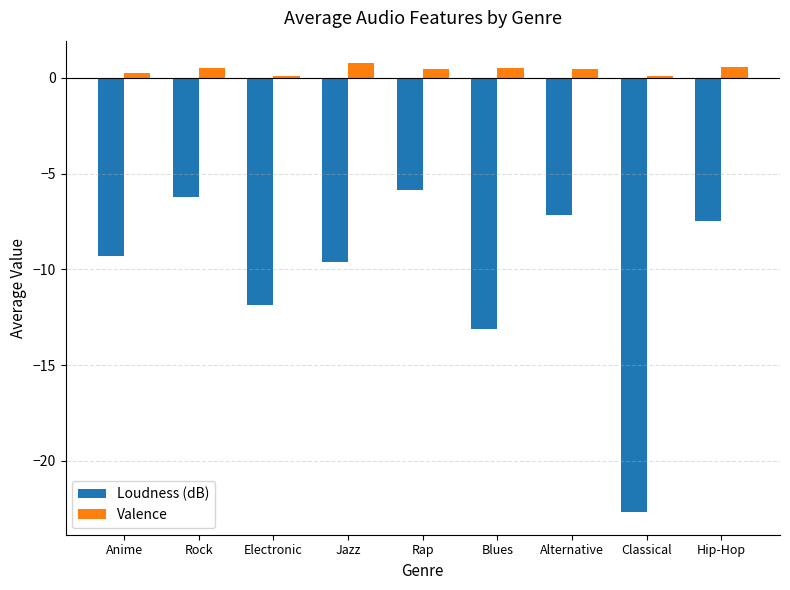

Which series changed the most between Rock and Classical?

Loudness (dB)